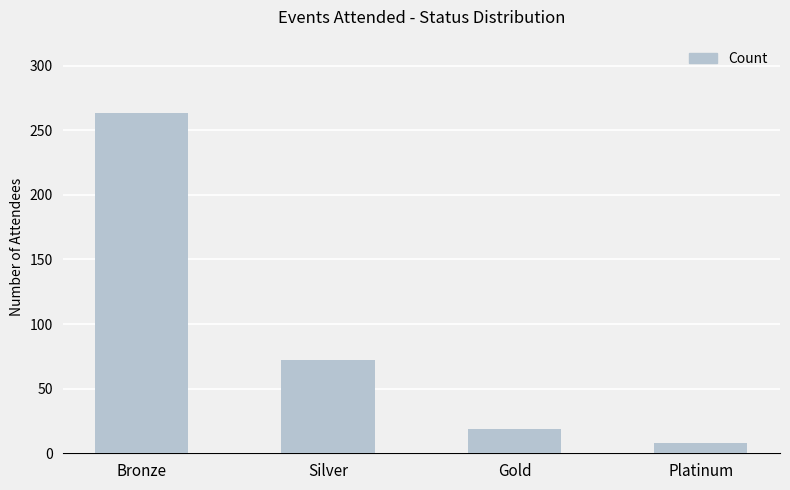

Which label corresponds to the smallest value in the chart?

Platinum